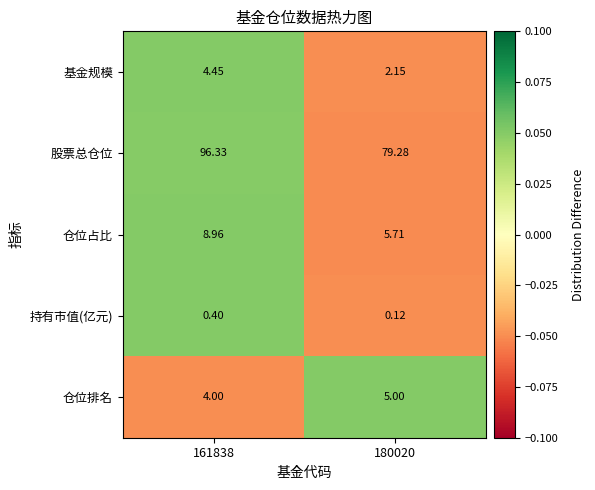

Which series changed the most between 161838 and 180020?

股票总仓位